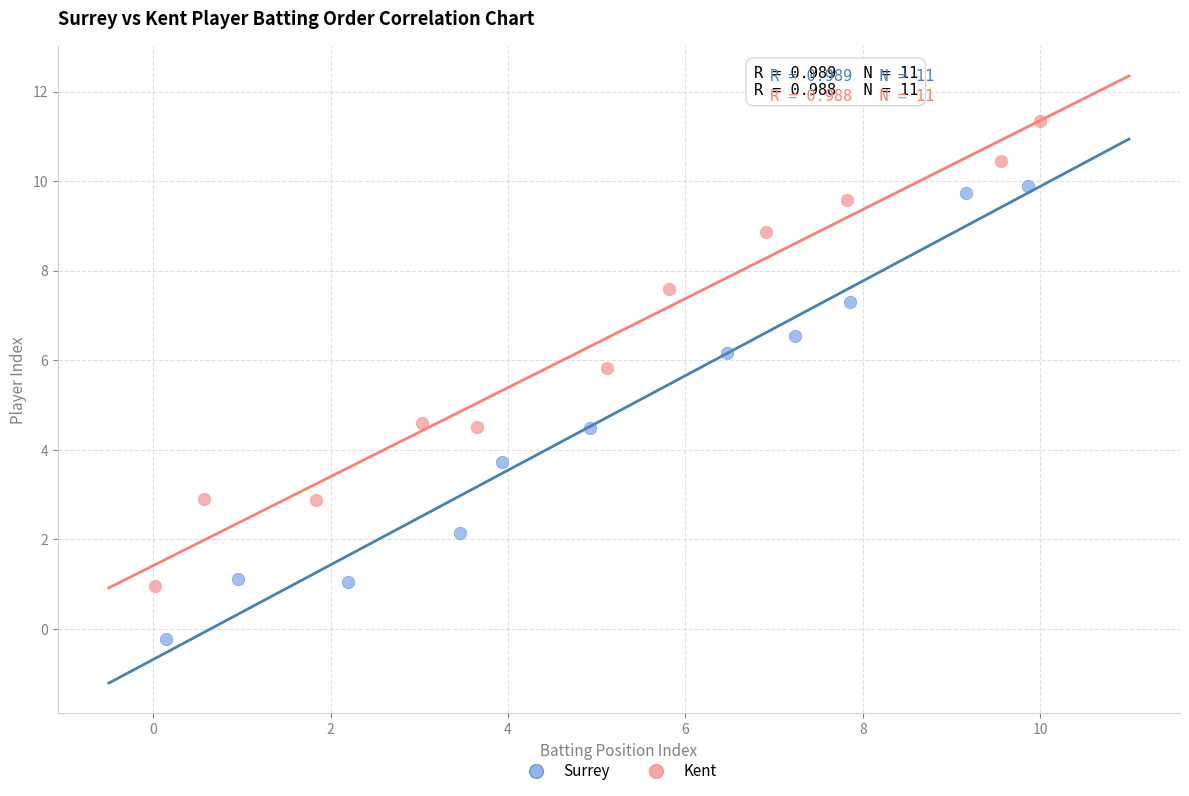

Which series contains the lowest Y value?

Surrey